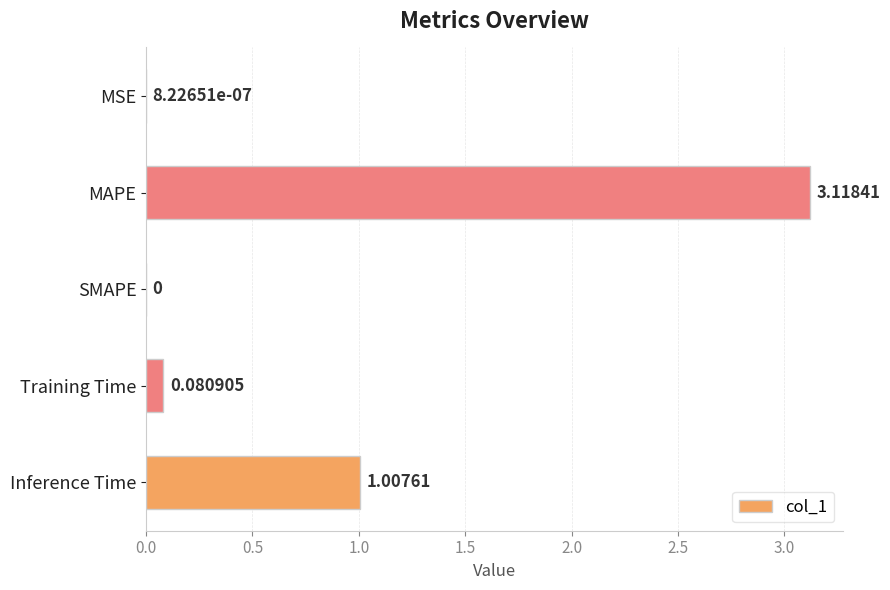

Between MAPE and MSE, which is larger?

MAPE